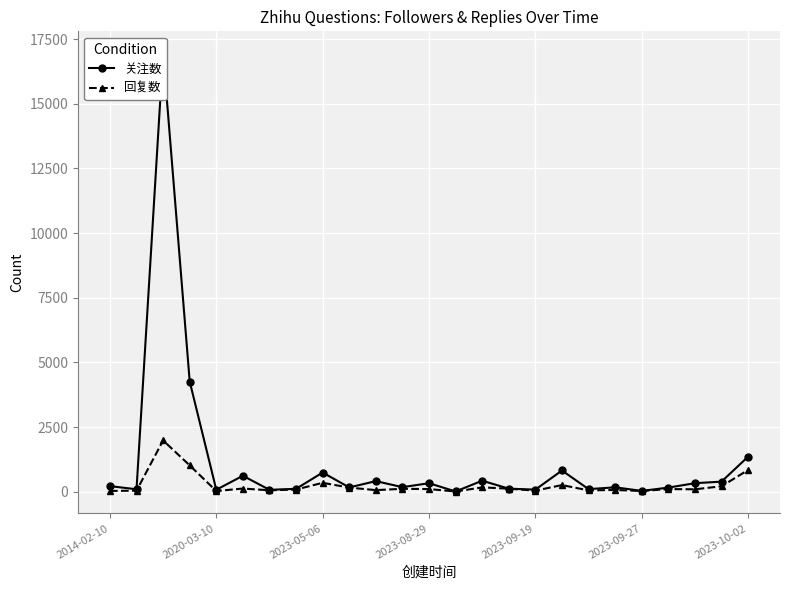

Which series has the largest range (max minus min)?

关注数